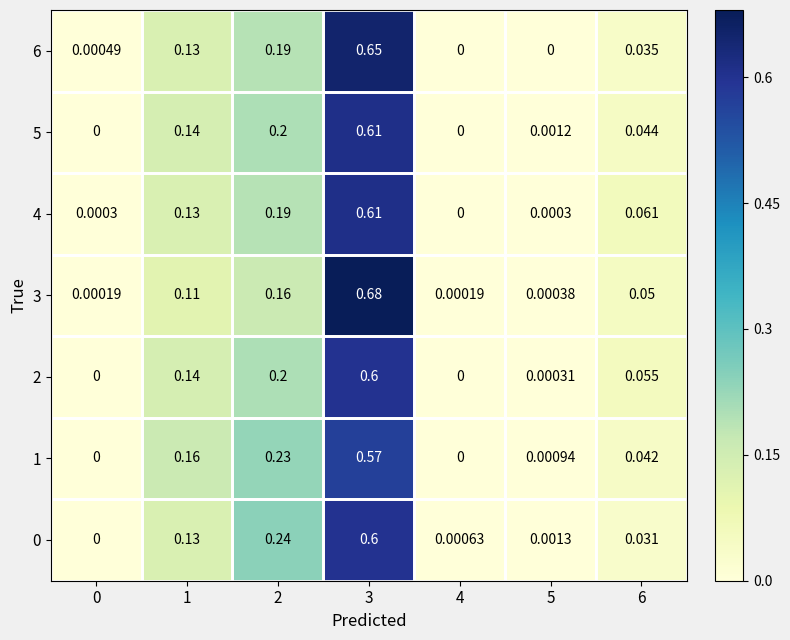

Is the value of 4 at 2 greater than the value of 2 at 2?

No